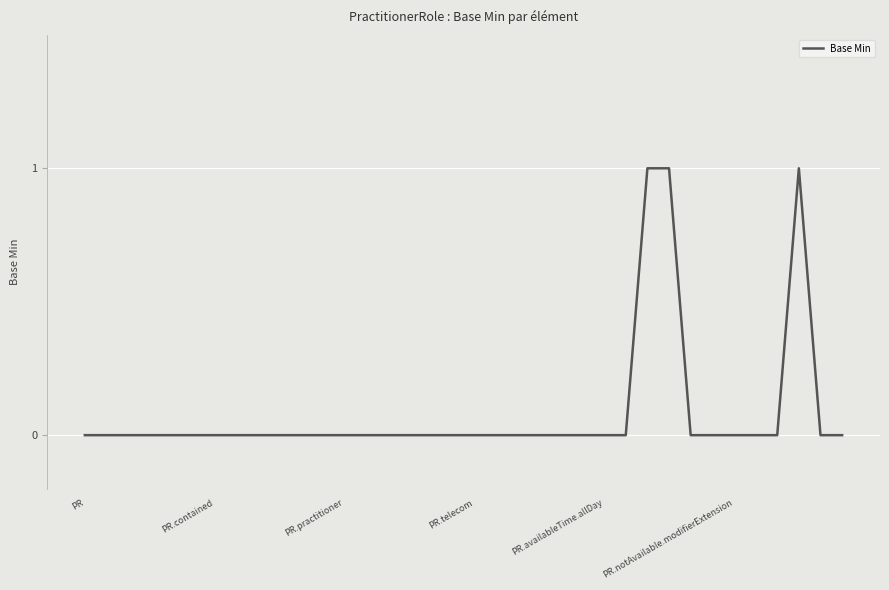

What is the difference between the second highest and minimum values?

1